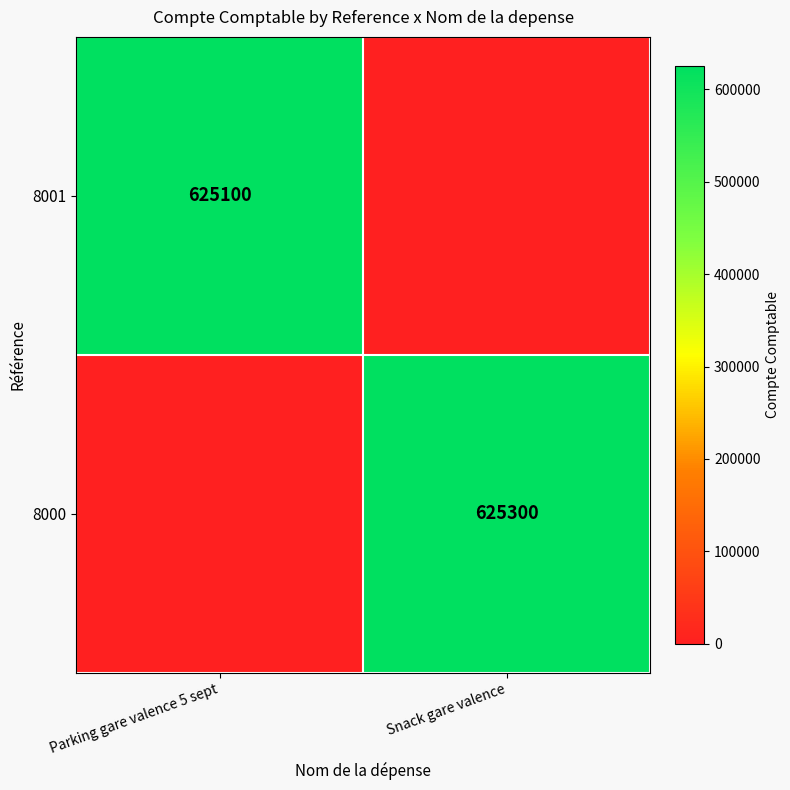

The value of 8000 at Snack gare valence is 625300. True or false?

True